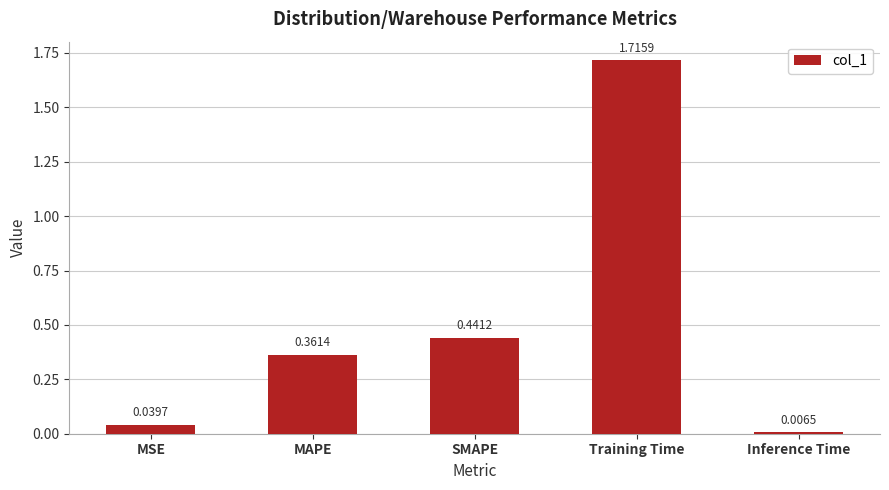

What position from the left is MSE?

1